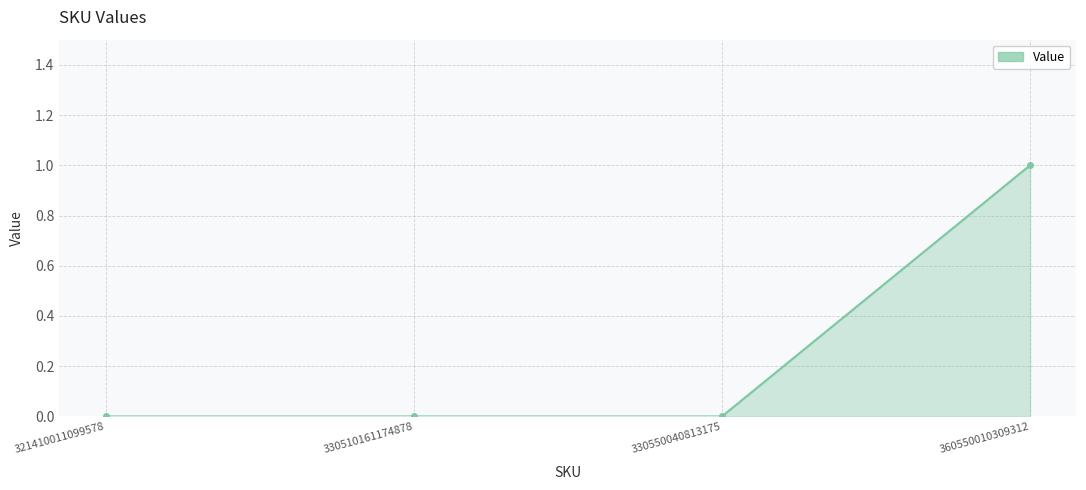

What is the sum of the values at 330550040813175 and 360550010309312?

1